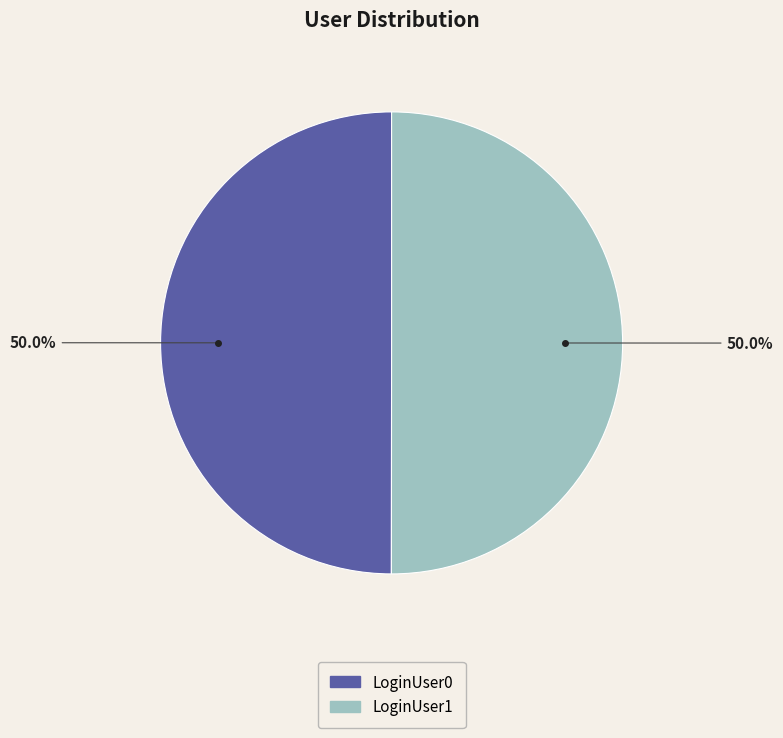

What is the total percentage of LoginUser1 and LoginUser0?

100.0%